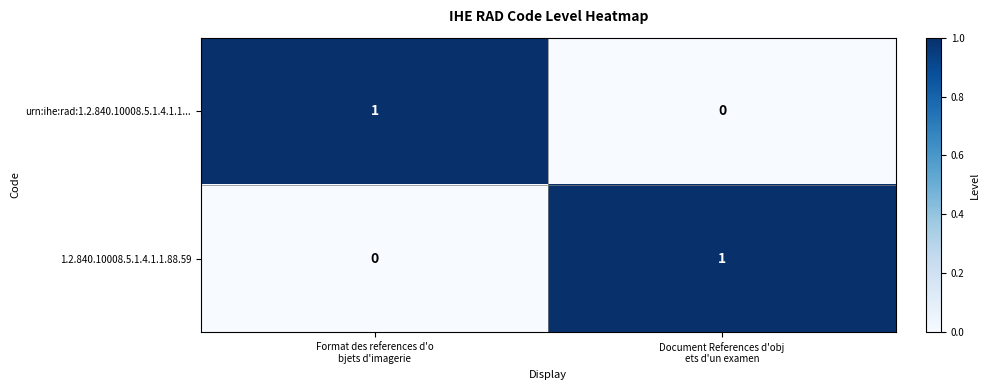

Reading left to right, transcribe all the data shown in this chart.

urn:ihe:rad:1.2.840.10008.5.1.4.1.1...: 1	0
1.2.840.10008.5.1.4.1.1.88.59: 0	1